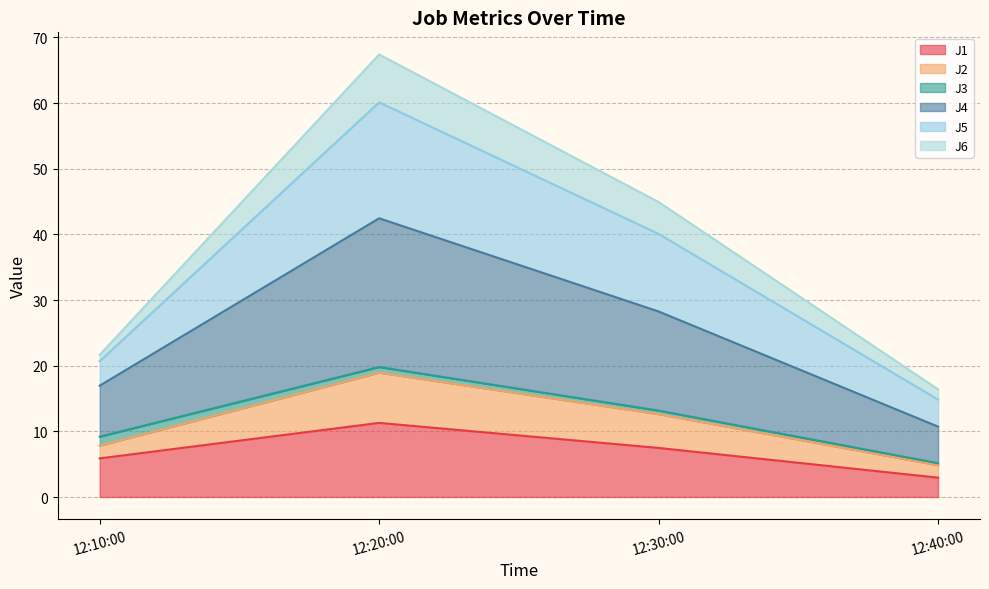

What is the maximum value for J1?

11.3